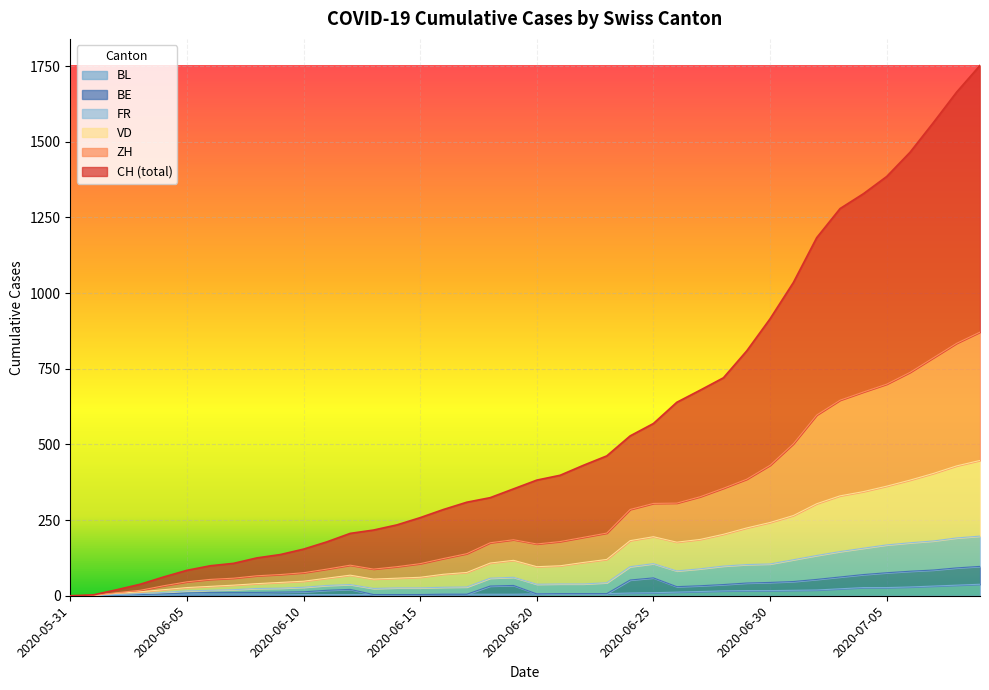

At which category does VD reach its first local peak?

2020-06-12